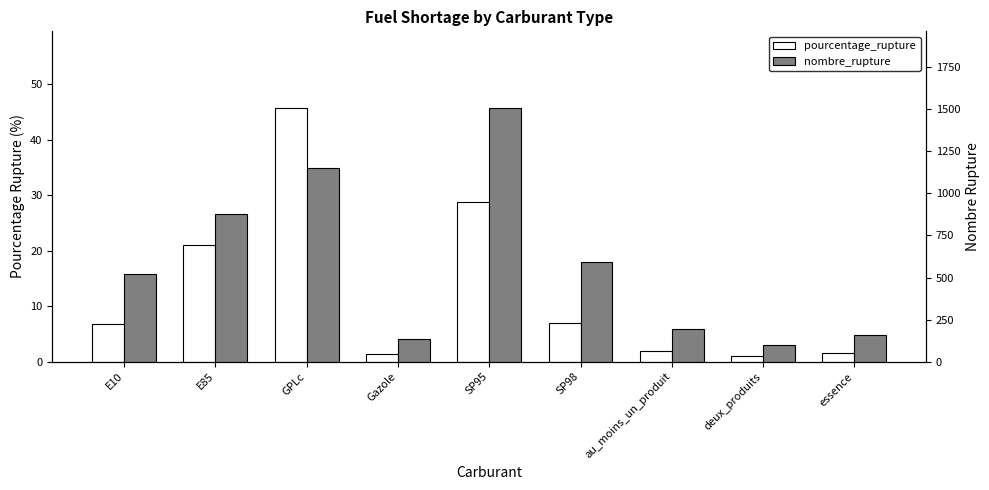

What is the total value across all series at E10?

528.8